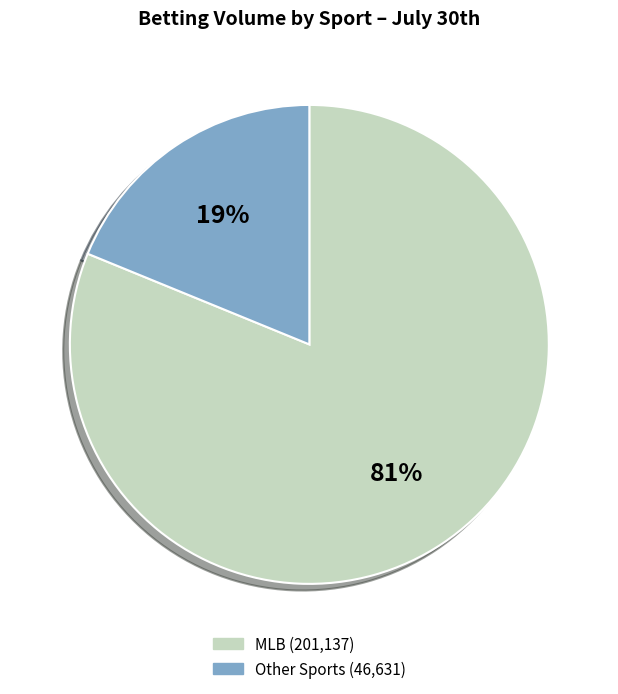

Does any single category account for the majority?

Yes